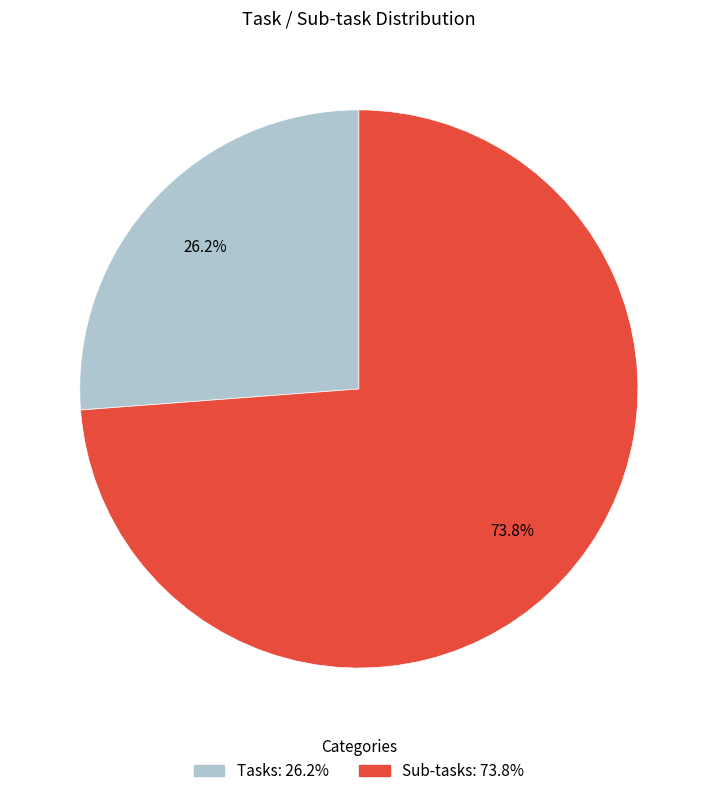

Rank the categories by value from highest to lowest.

Sub-tasks, Tasks